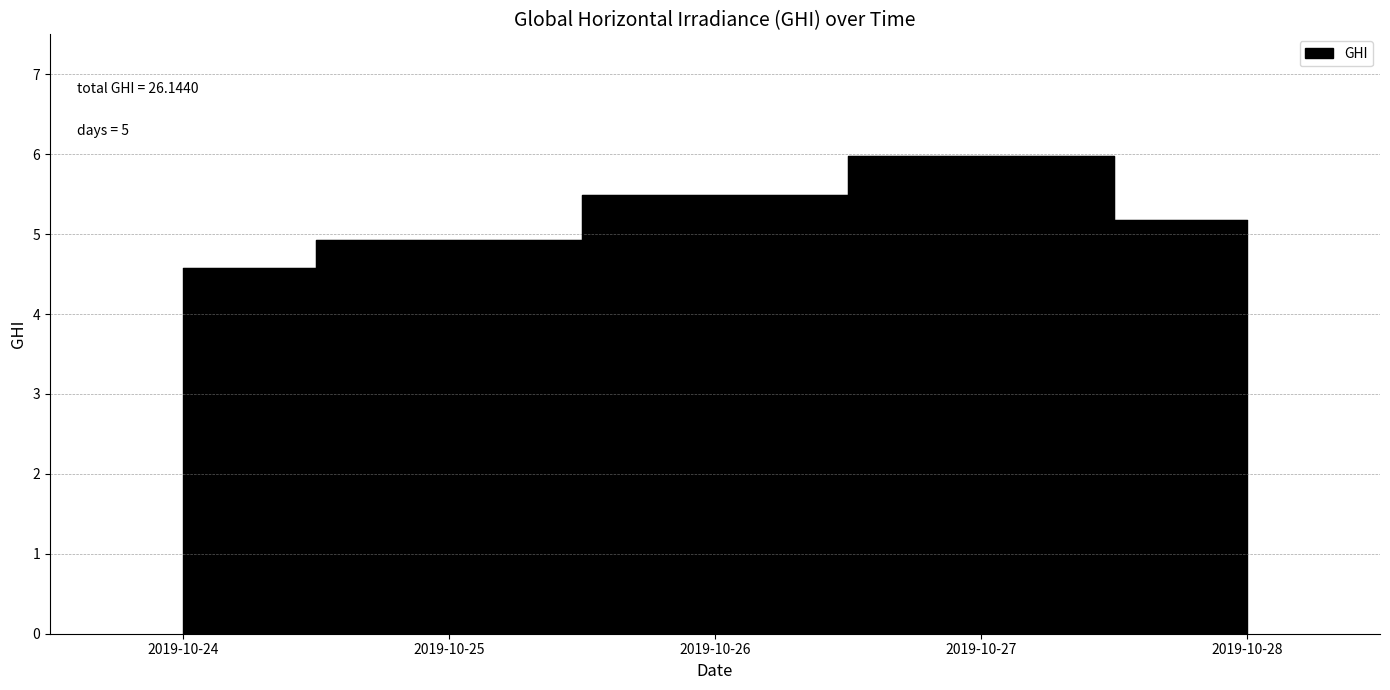

Where does the data first go above 5?

2019-10-26